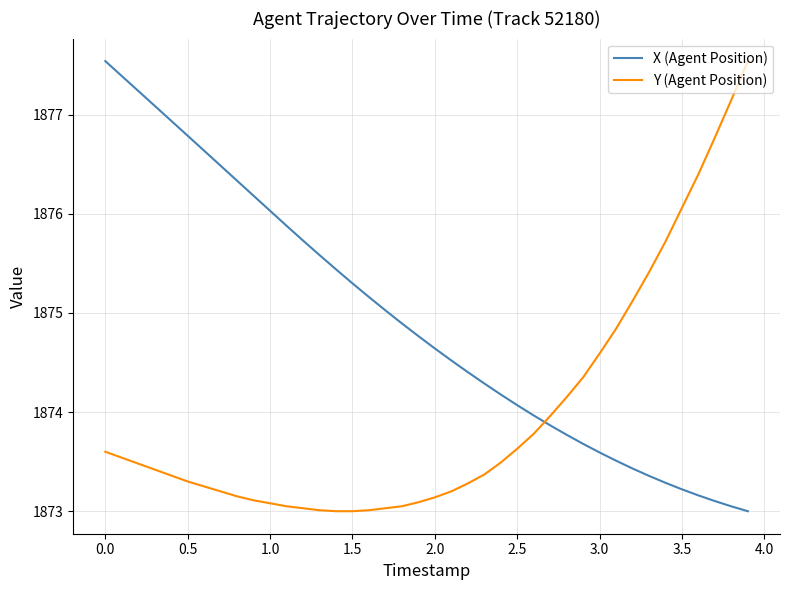

How many series are shown in this chart?

2